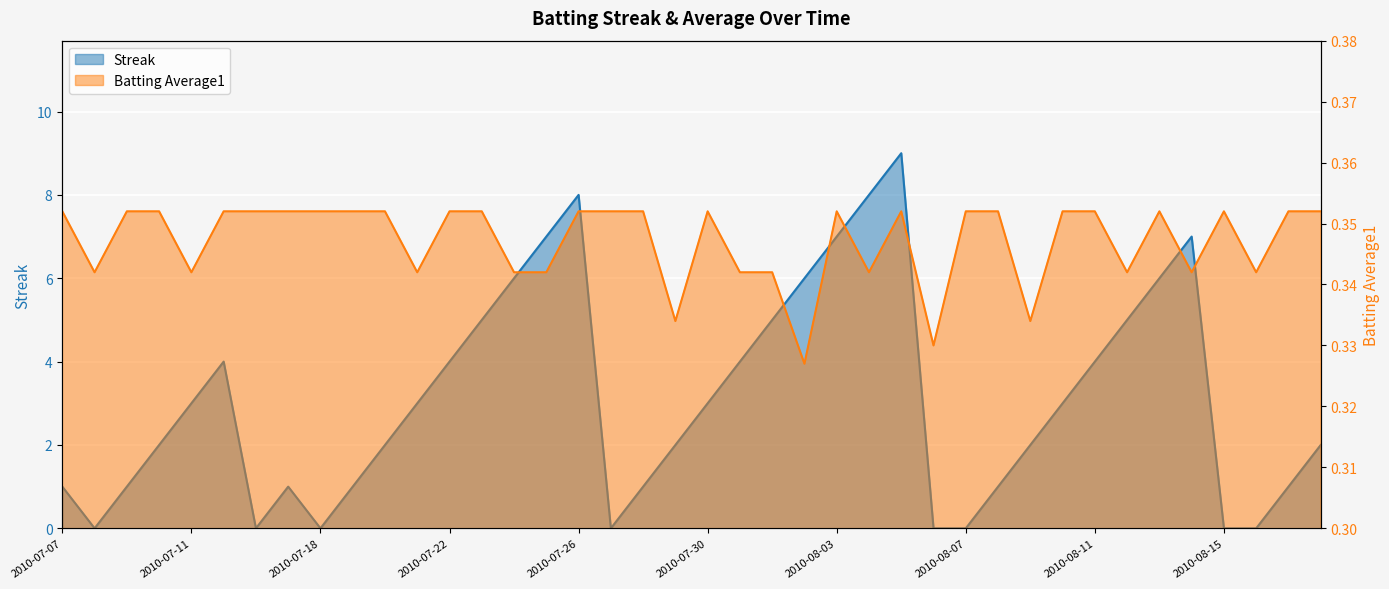

Count the Batting Average1 values in the range 0 to 1.

40